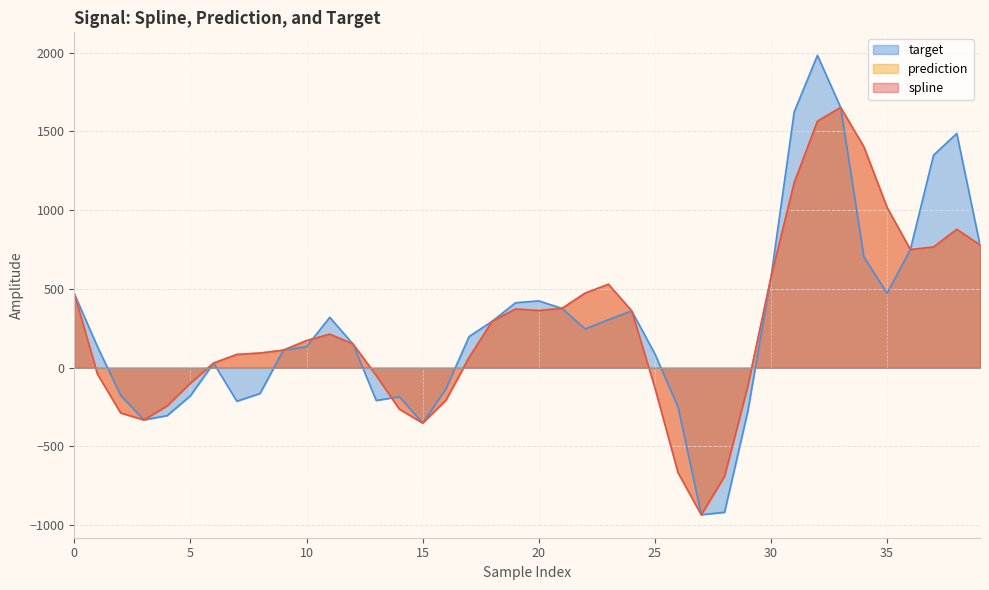

The target series shows 1349.2 at 37. True or false?

True